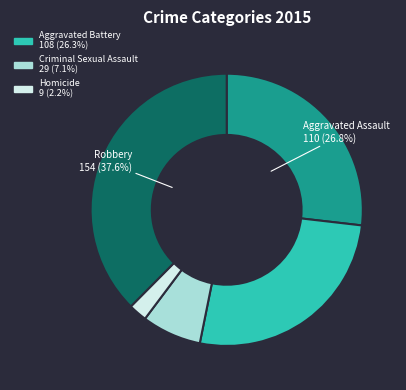

Is there a majority slice in this chart?

No